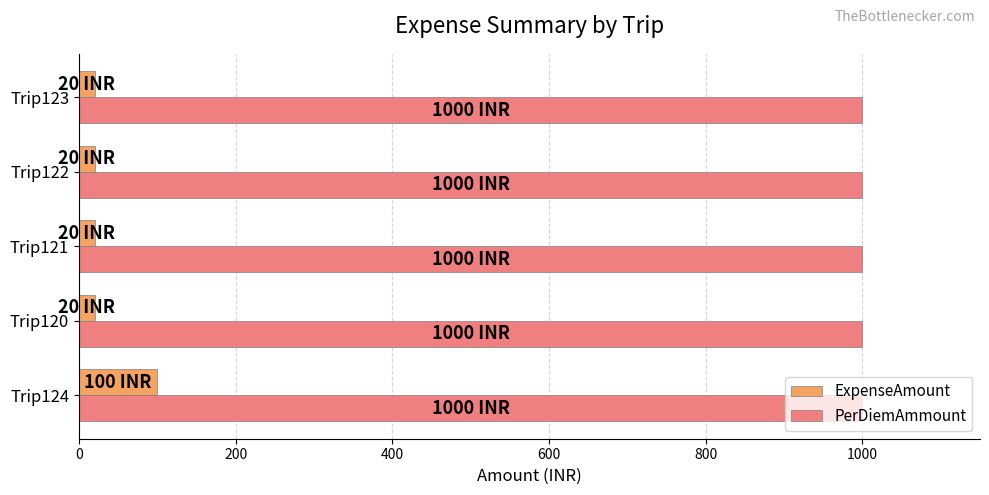

The value of PerDiemAmmount at Trip121 is 220. True or false?

False